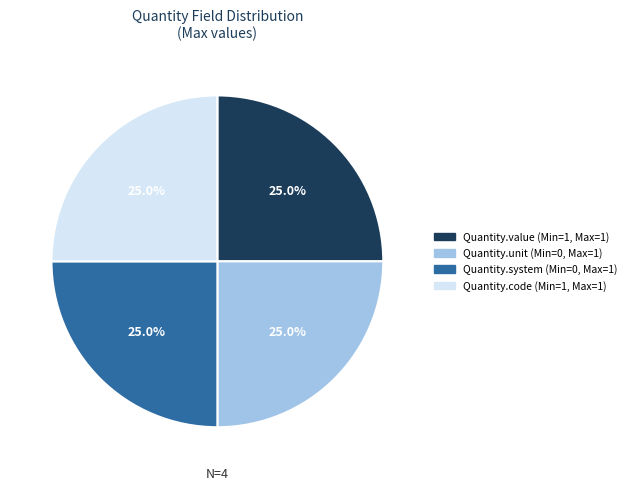

What is the ratio of the value at Quantity.unit (Min=0, Max=1) to the value at Quantity.code (Min=1, Max=1)?

1.0